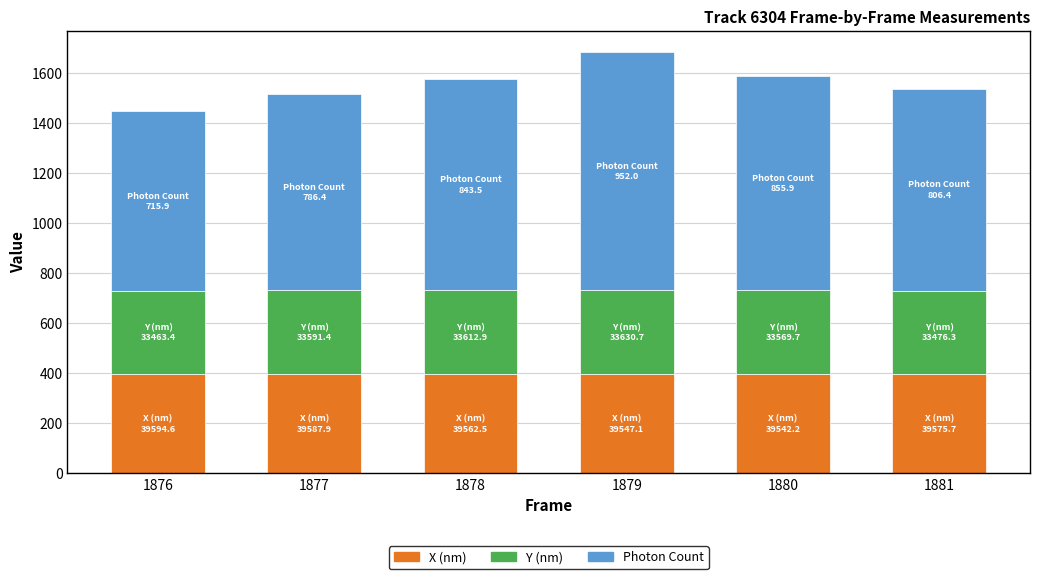

What is the total value across all series at 1878?

1575.3